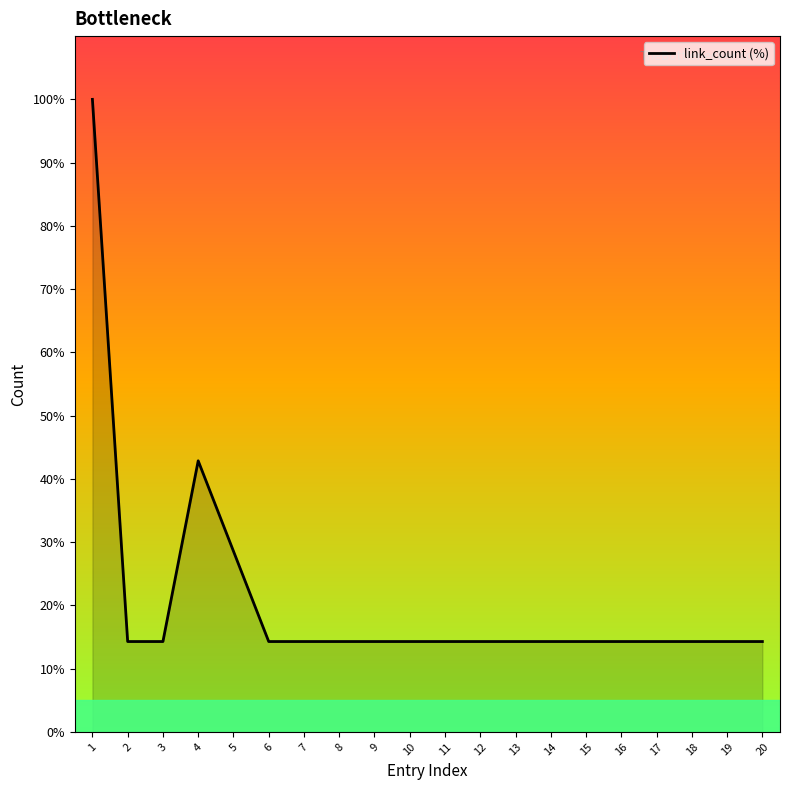

What is the change in value from 1 to 11?

-85.7